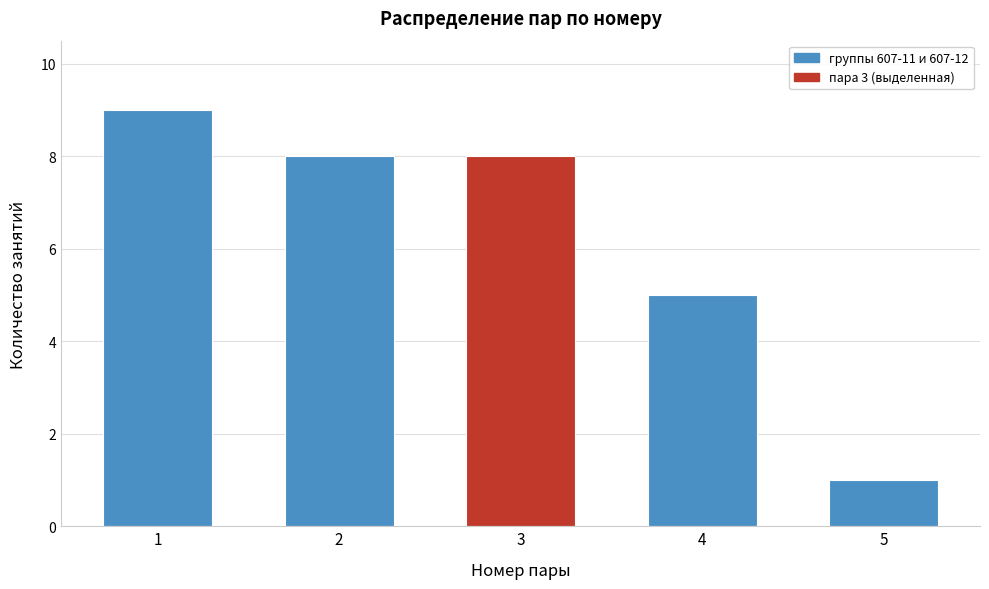

Reading left to right, transcribe all the data shown in this chart.

1=9	2=8	3=8	4=5	5=1